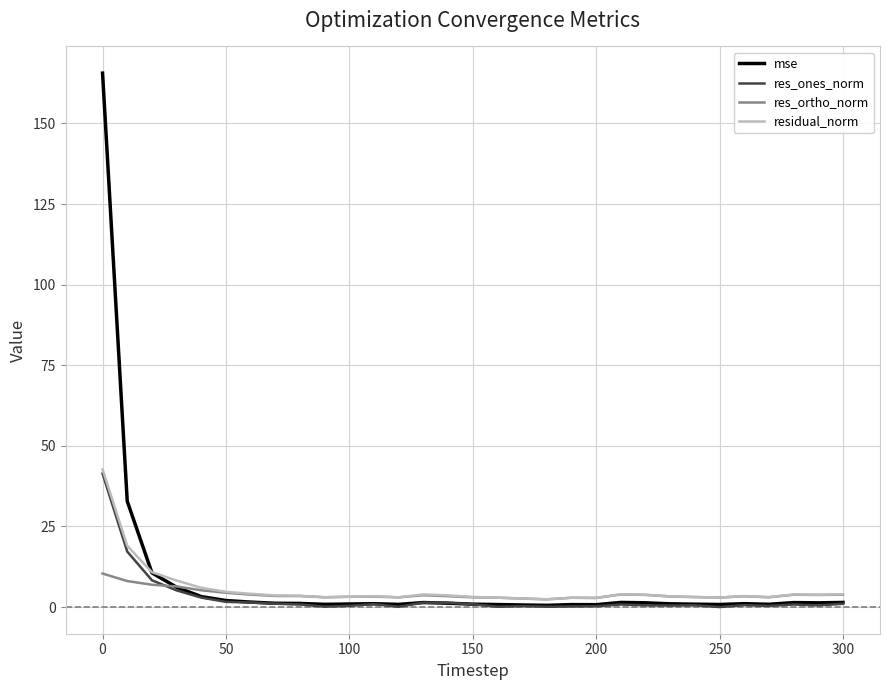

Which series has the widest spread of values?

mse